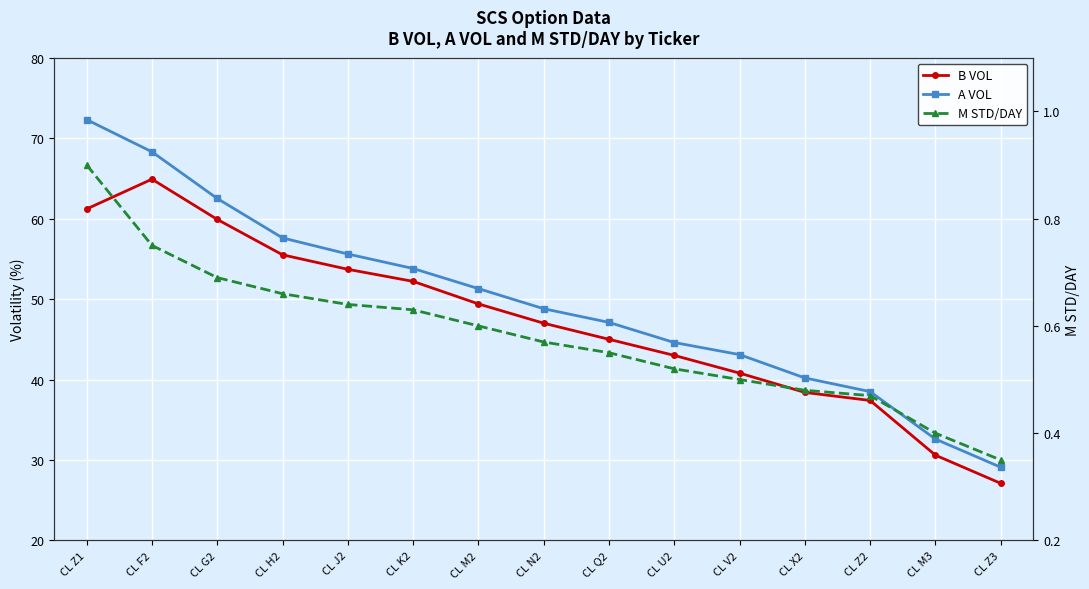

What is the difference between the maximum and second lowest values in the B VOL series?

34.3